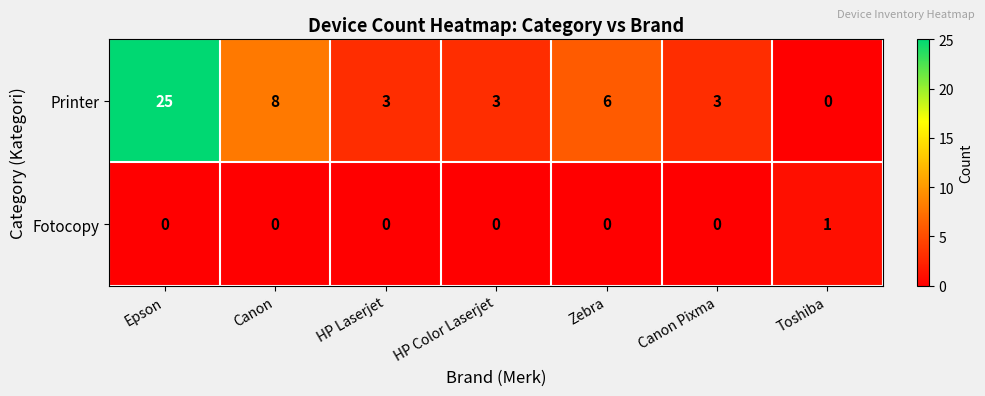

Rank the series by their maximum value, from highest to lowest.

Printer, Fotocopy